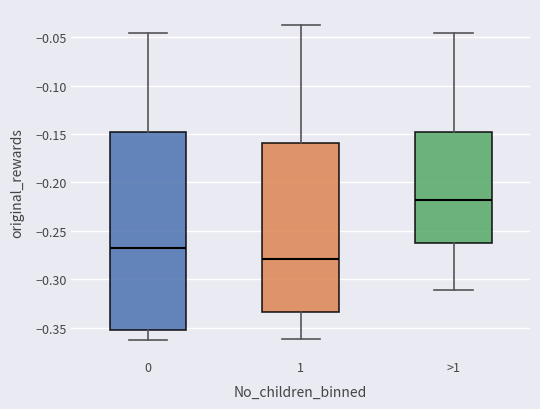

Reading left to right, transcribe this box plot: for each box, give where its median line is, the range the box spans, and where its two whiskers end, as read against the y-axis. The values are not printed on the chart, so give them approximately, as read against the axis.

0: median -0.270, box -0.355 to -0.150, whiskers -0.365 to -0.045
1: median -0.280, box -0.335 to -0.160, whiskers -0.360 to -0.035
>1: median -0.220, box -0.265 to -0.150, whiskers -0.310 to -0.045